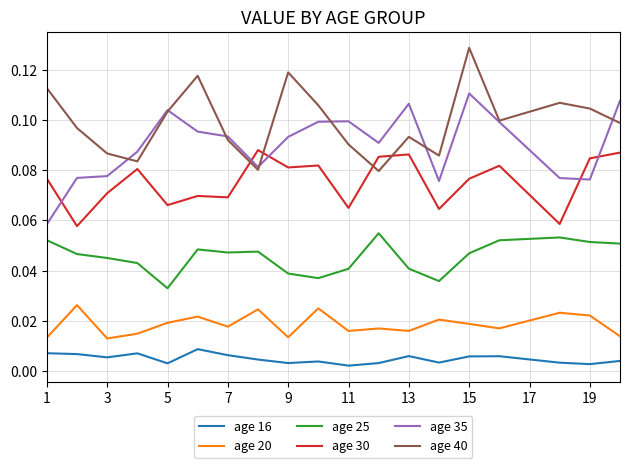

List the series in order of their peak value, highest first.

age 40, age 35, age 30, age 25, age 20, age 16